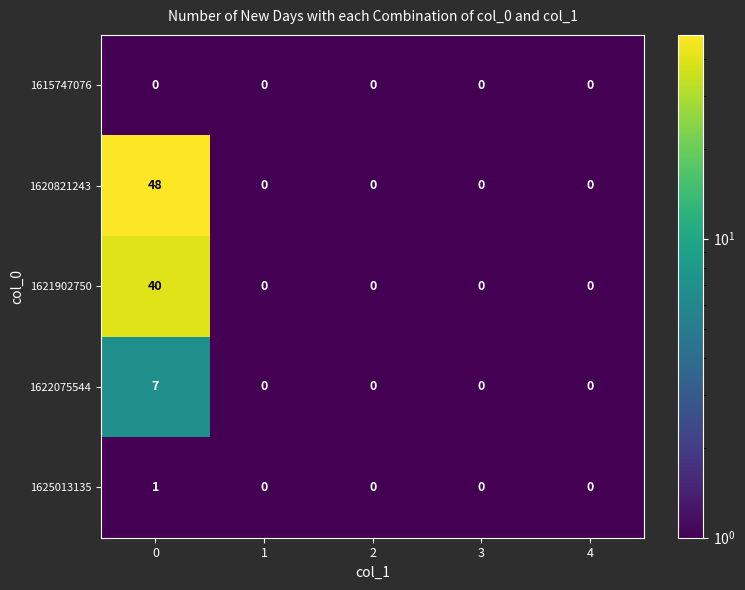

True or false: 1620821243 has a value of -30 at 3.

False